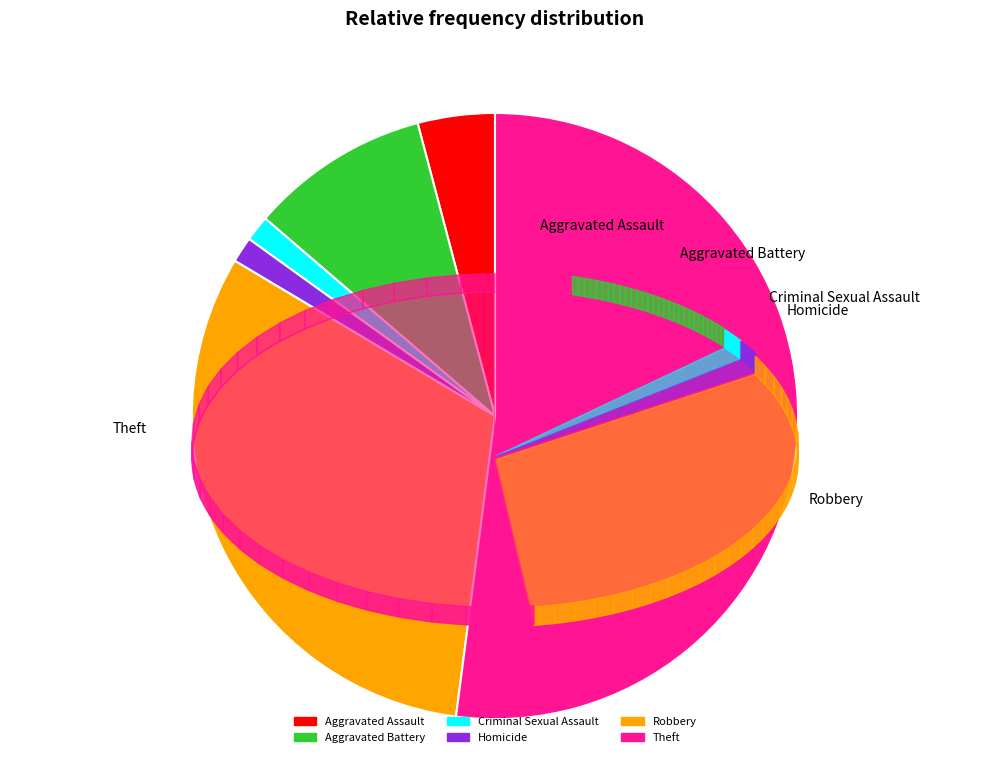

Count the number of slices in the pie.

6